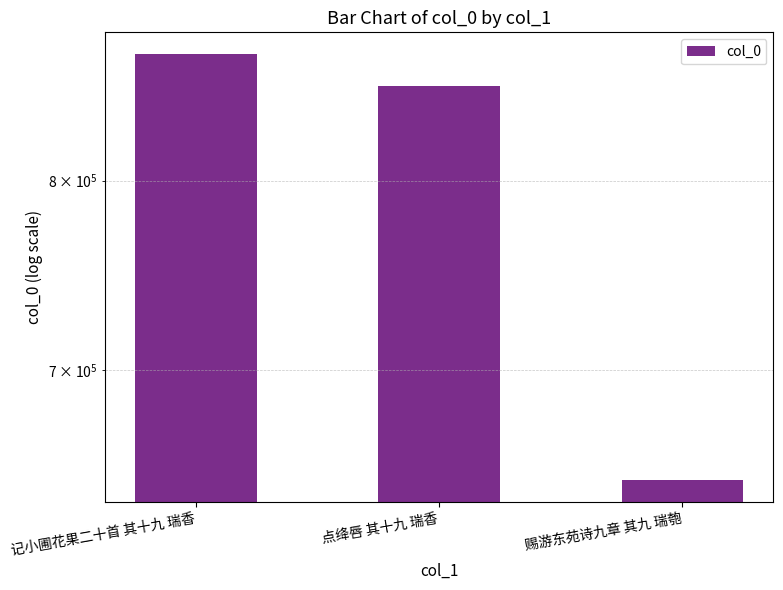

The chart shows a value of 855363 at 点绛唇 其十九 瑞香. True or false?

True